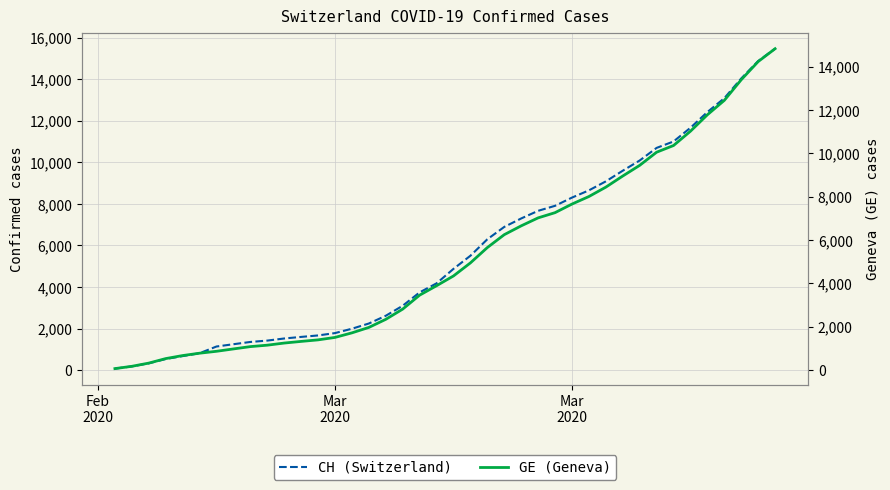

What is the sum of all GE (Geneva) values?

211200